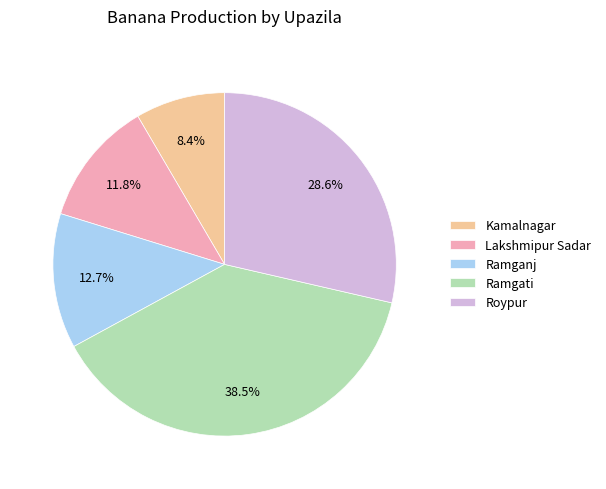

To the nearest percent, what portion does Lakshmipur Sadar represent?

12%